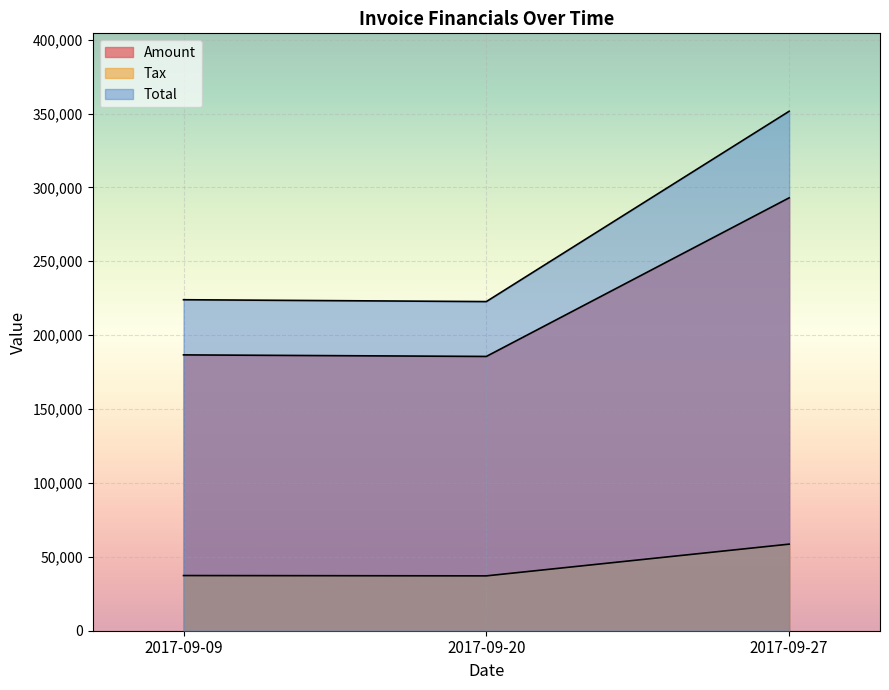

Which series has the largest total across all categories?

Total